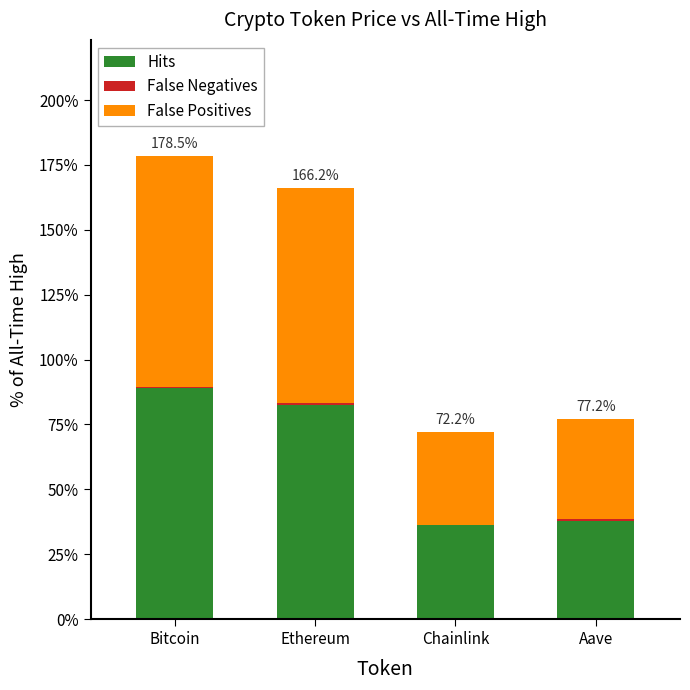

Read the Hits value at Chainlink.

36.1